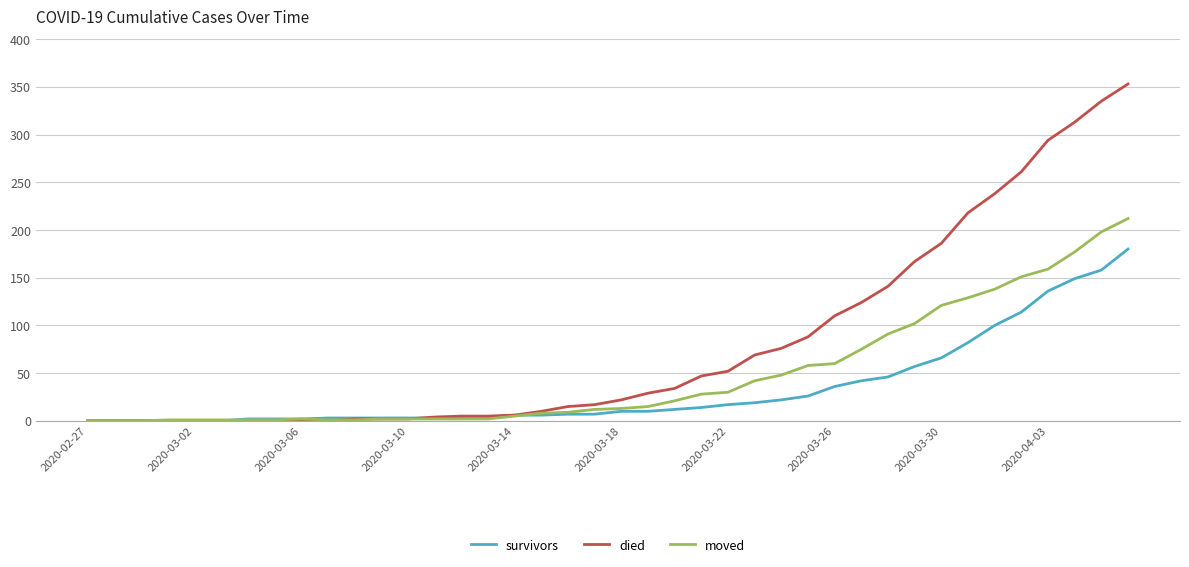

What is the difference between the second highest and second lowest values in the died series?

335